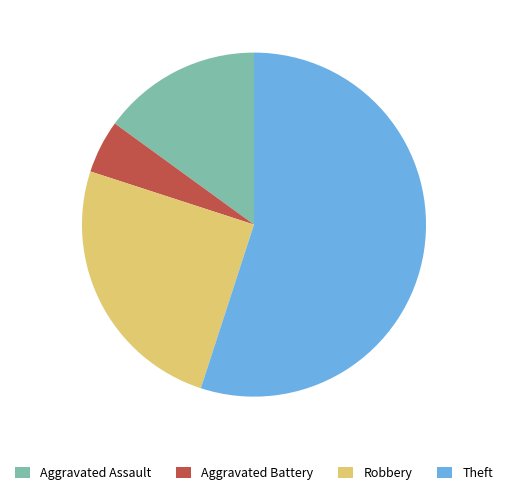

True or false: Theft accounts for 47% of the total.

False